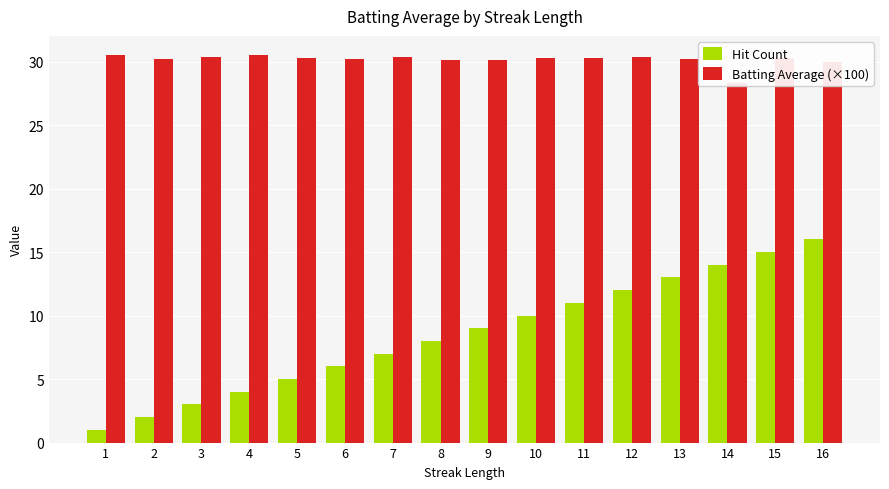

The Batting Average (×100) series shows 30.3 at 10. True or false?

True